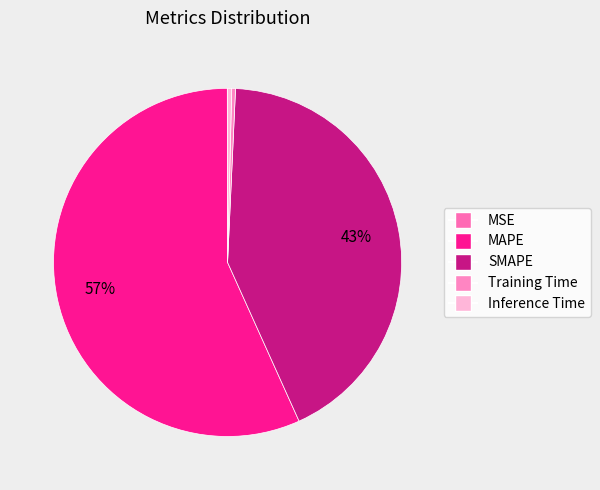

True or false: SMAPE accounts for 31% of the total.

False